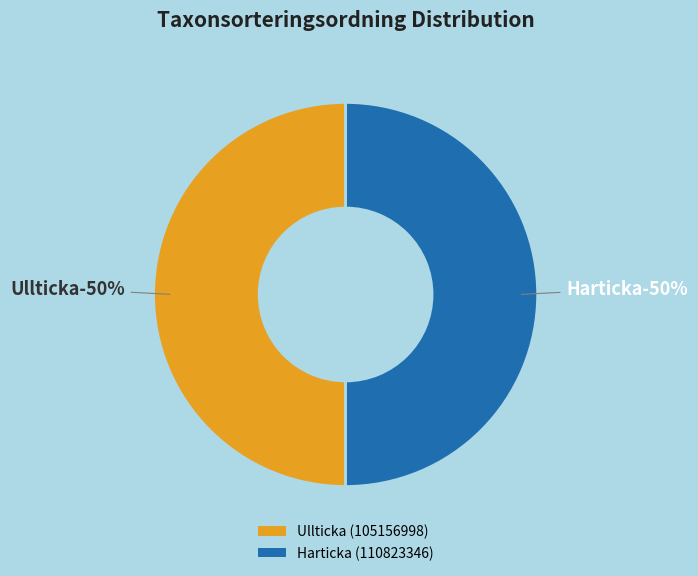

Does any single category account for the majority?

Yes